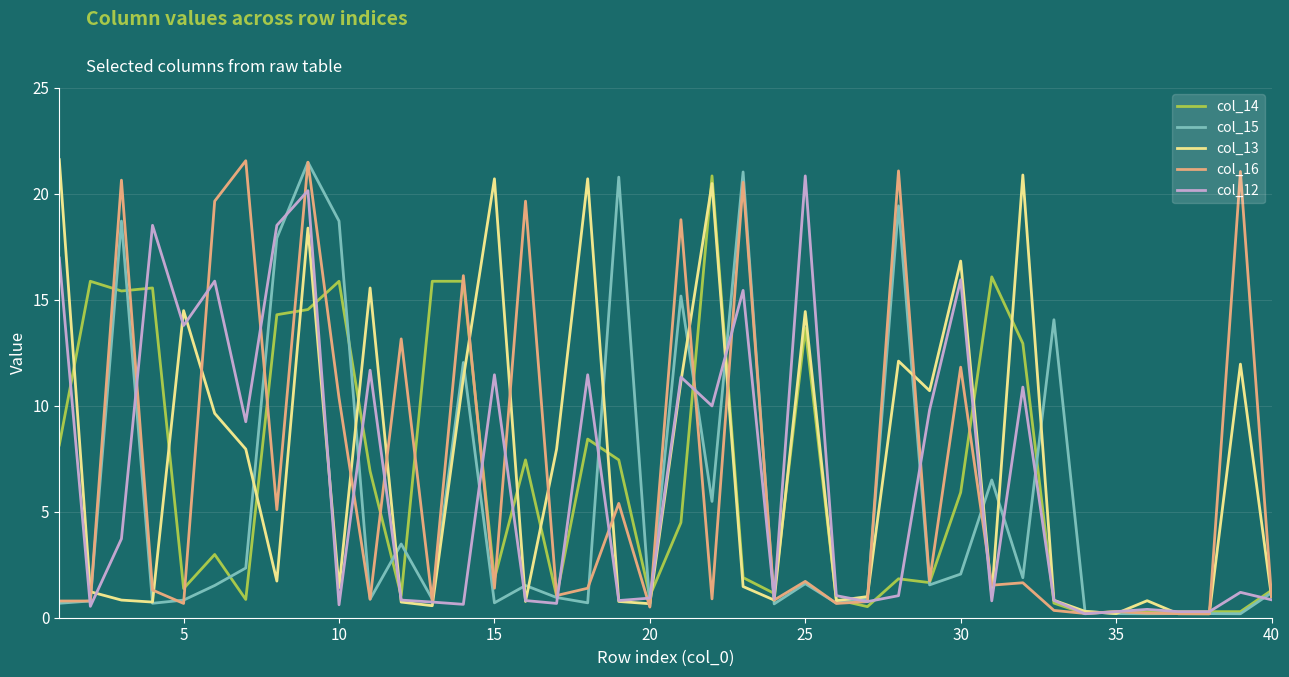

What are all the series names shown in the legend?

col_14, col_15, col_13, col_16, col_12